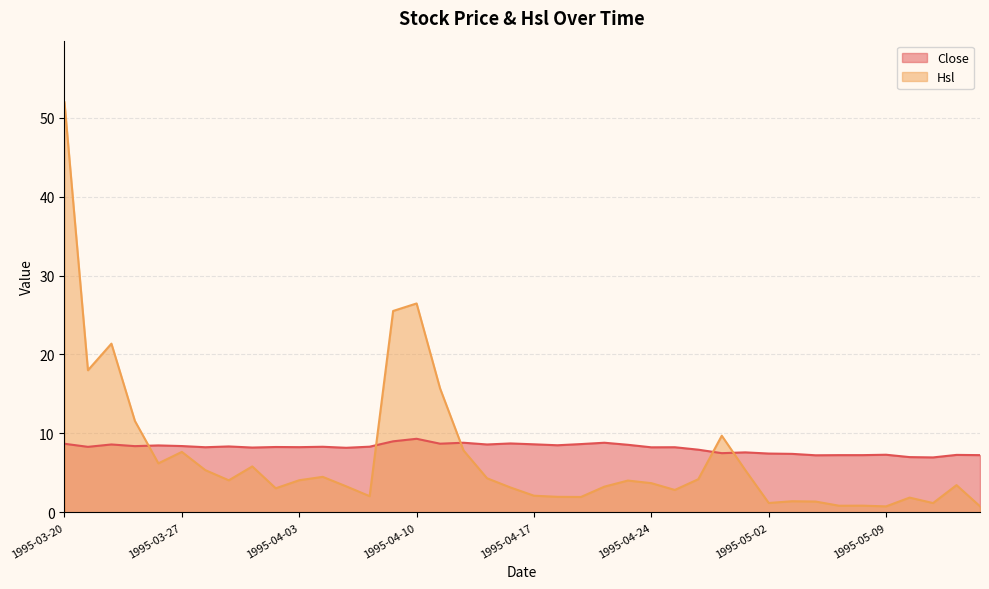

The value of Close at 1995-04-10 is 12.2. True or false?

False